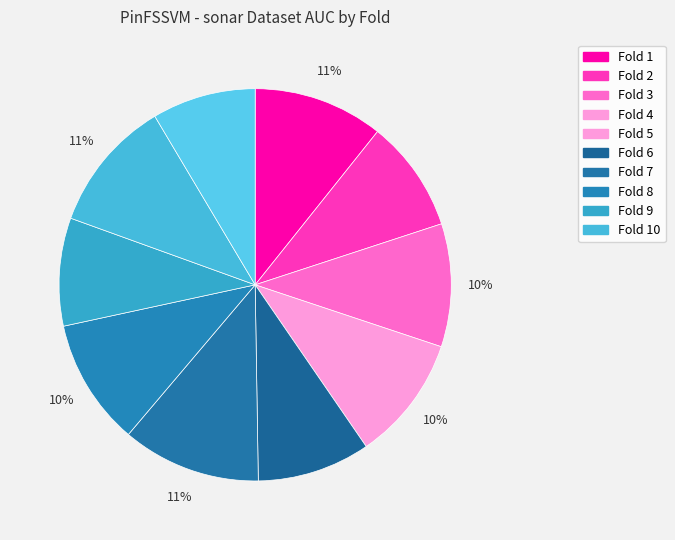

To the nearest percent, what is the difference between the largest and smallest slice percentages?

3%